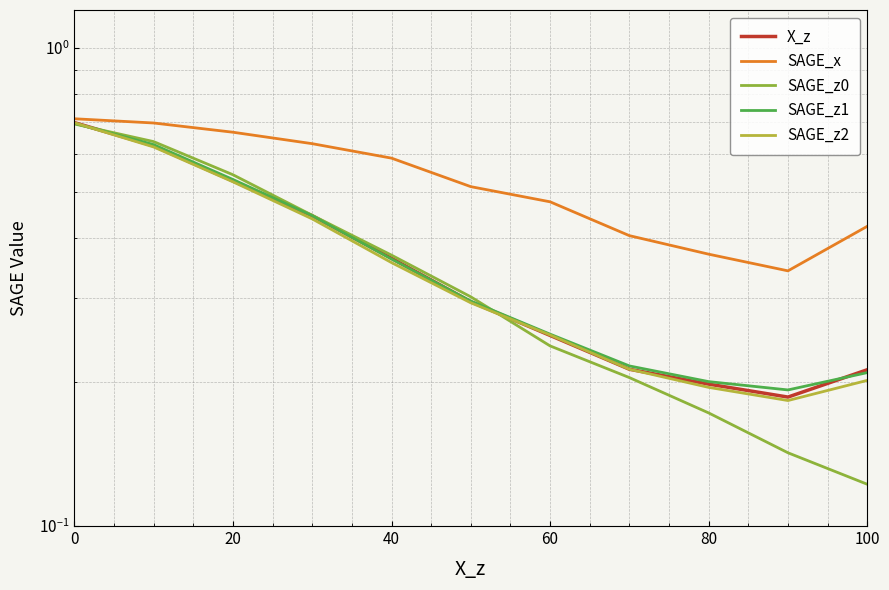

Reading left to right, list all the values displayed in this chart.

X_z: 0.7	0.6	0.5	0.4	0.4	0.3	0.3	0.2	0.2	0.2	0.2
SAGE_x: 0.7	0.7	0.7	0.6	0.6	0.5	0.5	0.4	0.4	0.3	0.4
SAGE_z0: 0.7	0.6	0.5	0.4	0.4	0.3	0.2	0.2	0.2	0.1	0.1
SAGE_z1: 0.7	0.6	0.5	0.4	0.4	0.3	0.3	0.2	0.2	0.2	0.2
SAGE_z2: 0.7	0.6	0.5	0.4	0.4	0.3	0.3	0.2	0.2	0.2	0.2